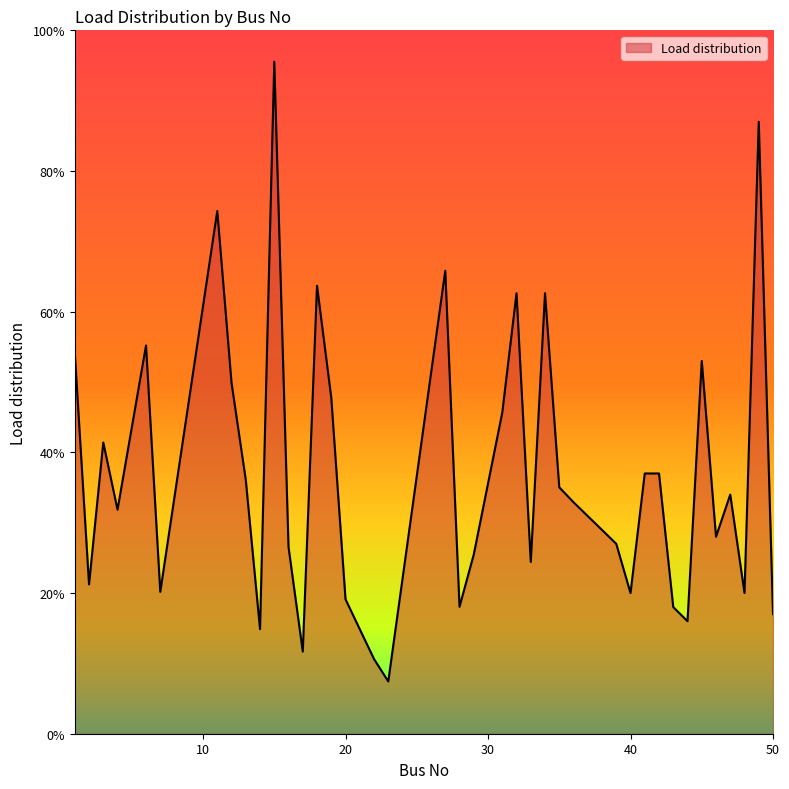

What is the minimum value shown in the chart?

7.4